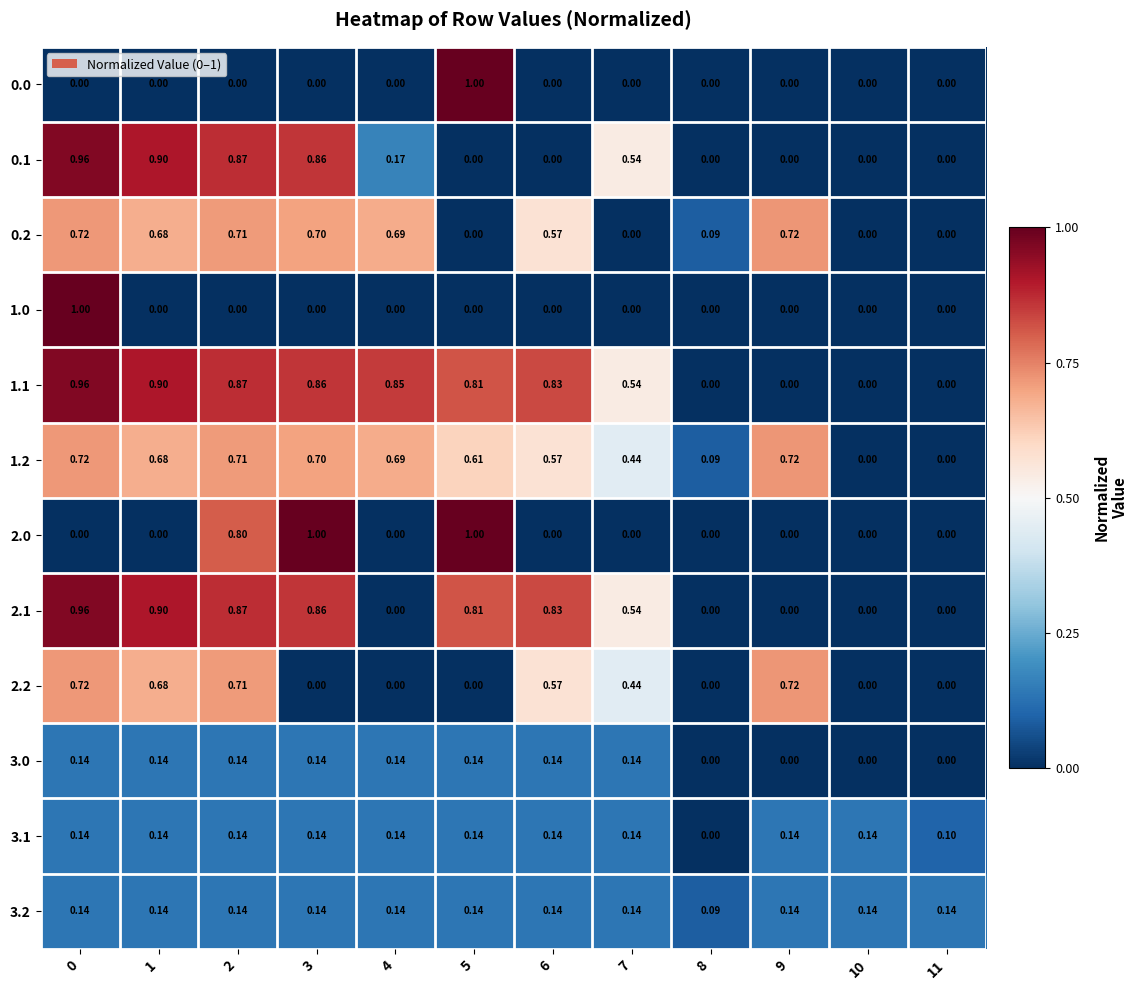

Is the value of 3.2 at 3 greater than the value of 1.0 at 3?

Yes